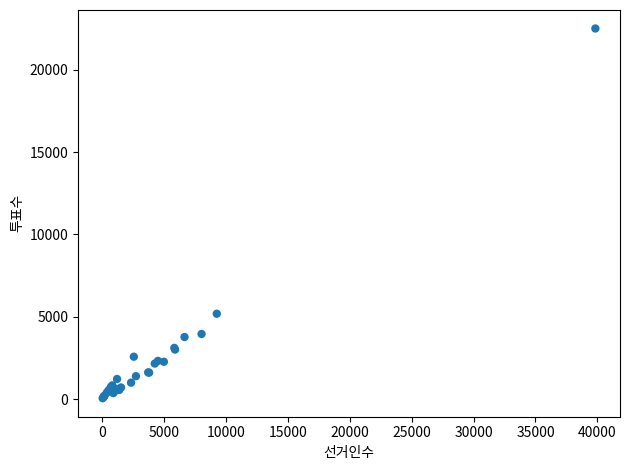

What Y value in the scatter plot is closest to 11278?

5187